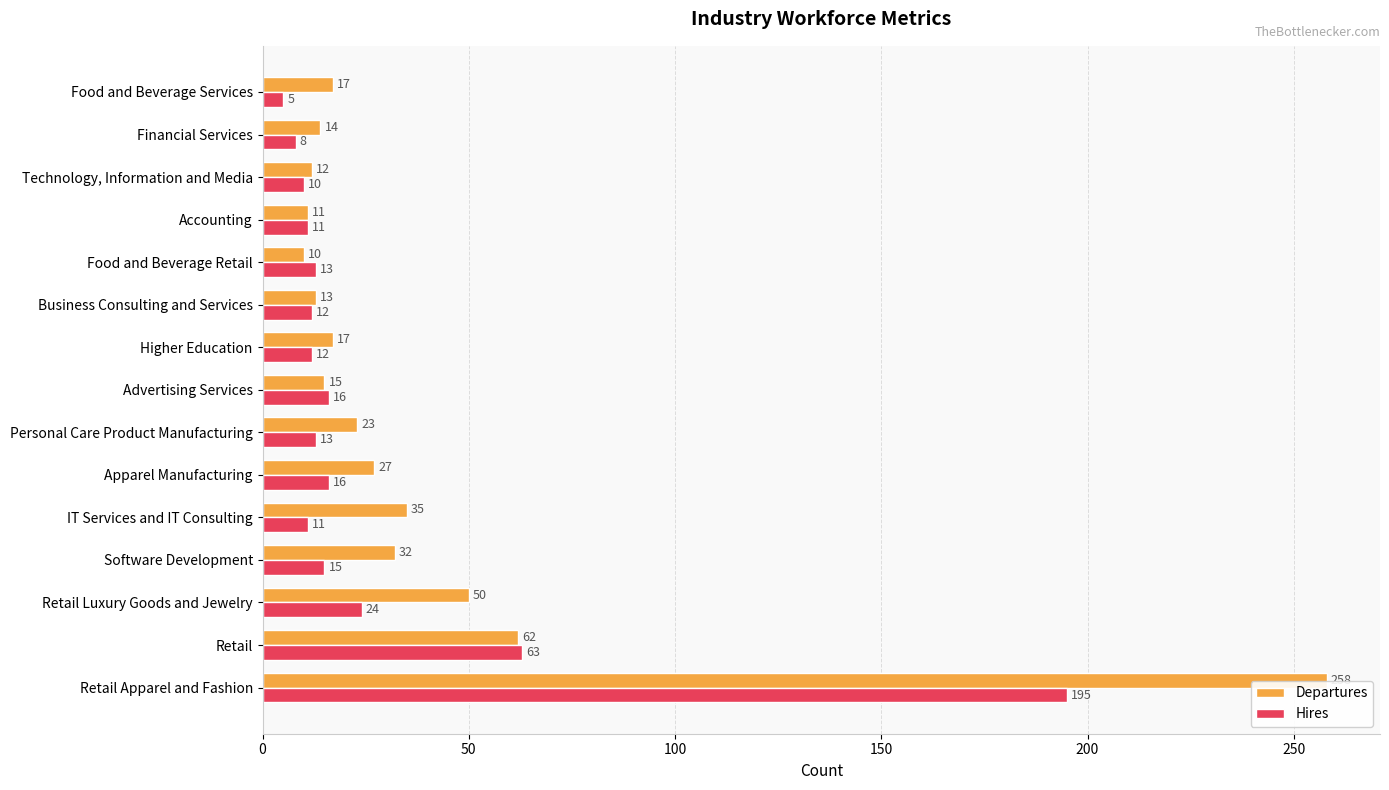

Rank the series by their maximum value, from lowest to highest.

Hires, Departures